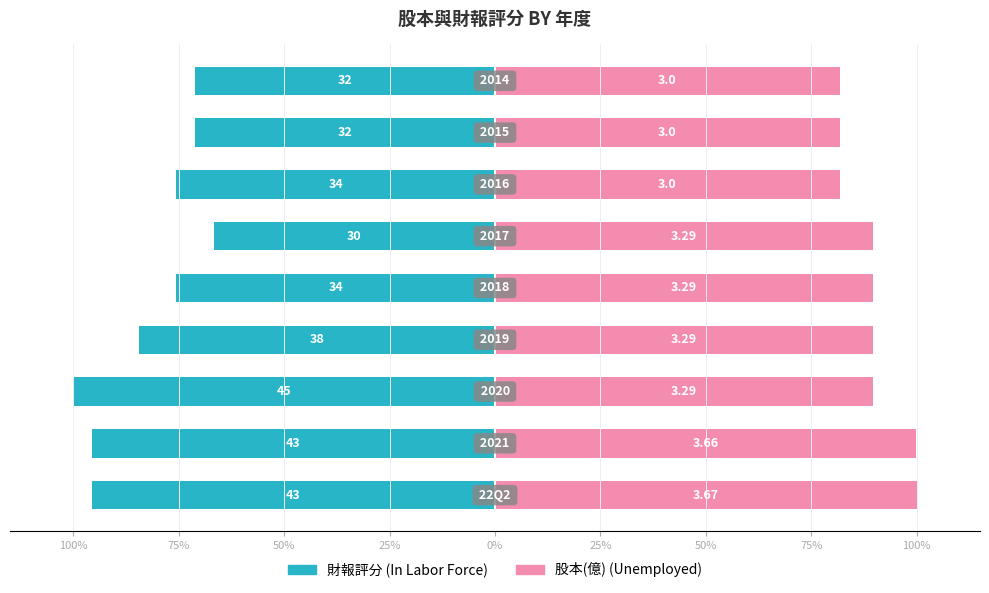

List the series in order of their overall mean, highest first.

Unemployed, In Labor Force